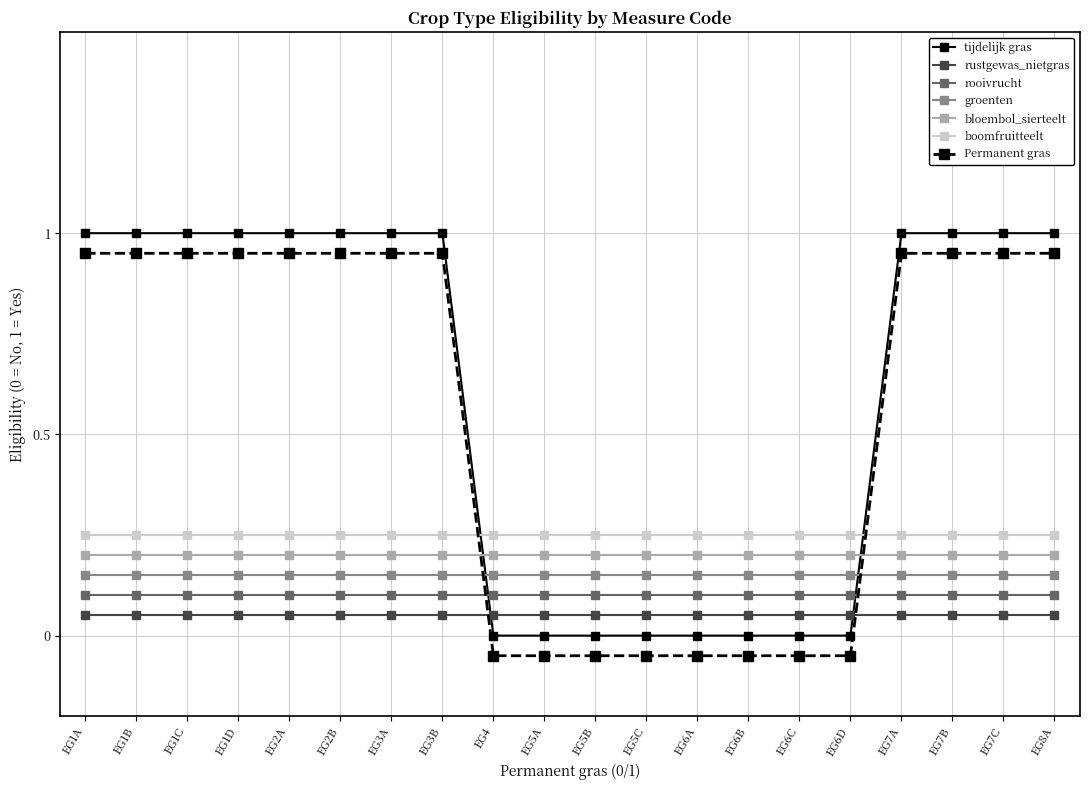

What is the spread (max minus min) of values at EG6A?

0.3